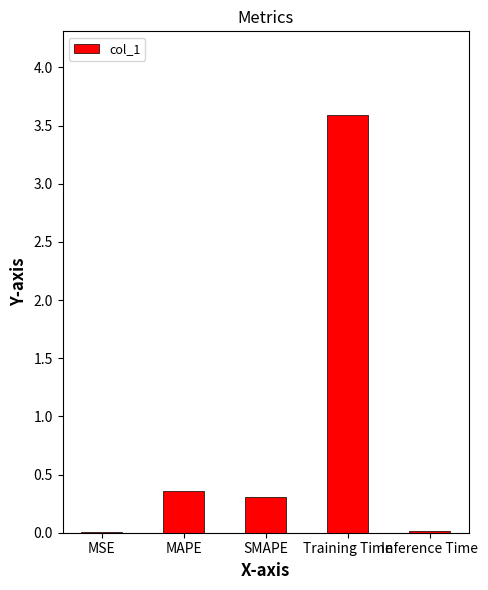

What is the sum of the values at Training Time and SMAPE?

3.9